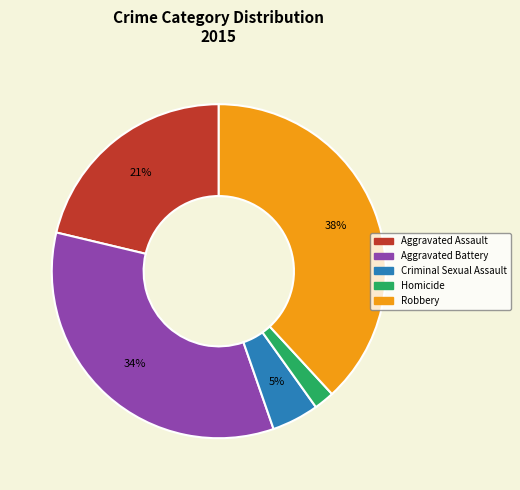

What is the ratio of the value at Robbery to the value at Aggravated Assault?

1.8